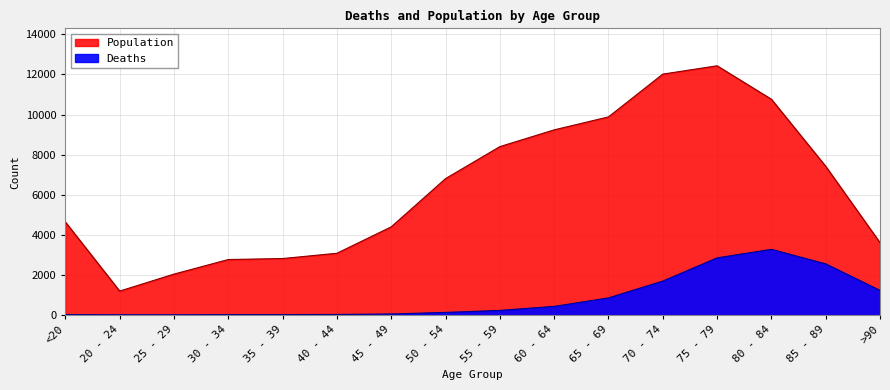

Reading left to right, what are all the values shown in this chart?

Deaths: 18	4	3	17	18	24	47	126	227	426	850	1690	2848	3273	2548	1224
Population: 4641	1191	2038	2765	2814	3078	4396	6803	8400	9236	9883	12018	12434	10764	7417	3604